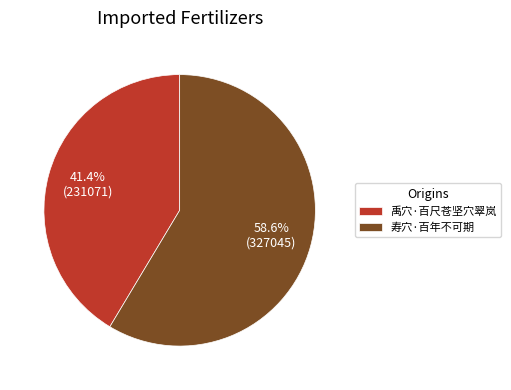

Which category has the biggest portion of the pie?

寿穴·百年不可期